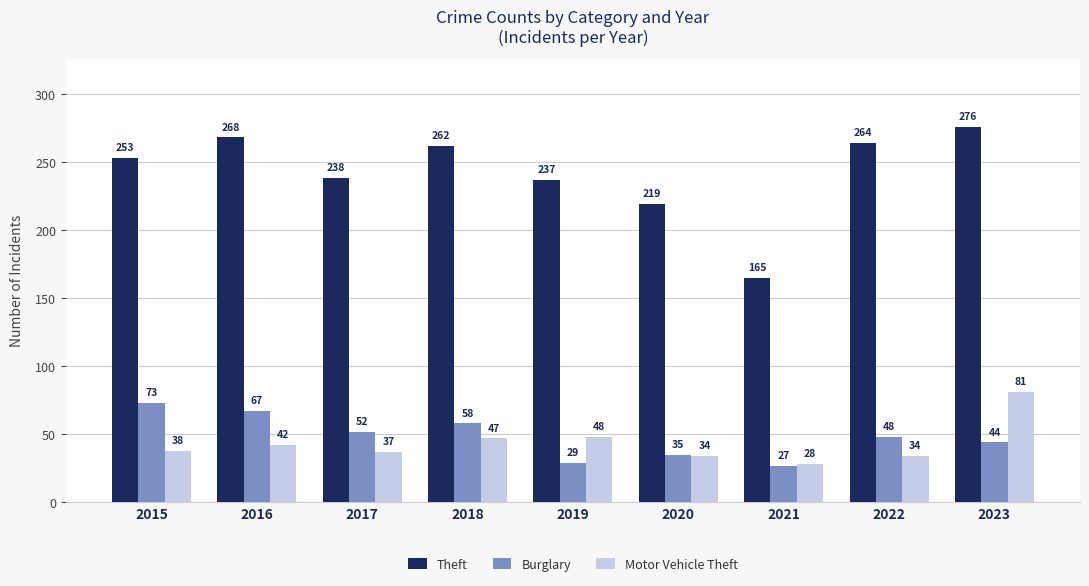

Which series has the widest spread of values?

Theft